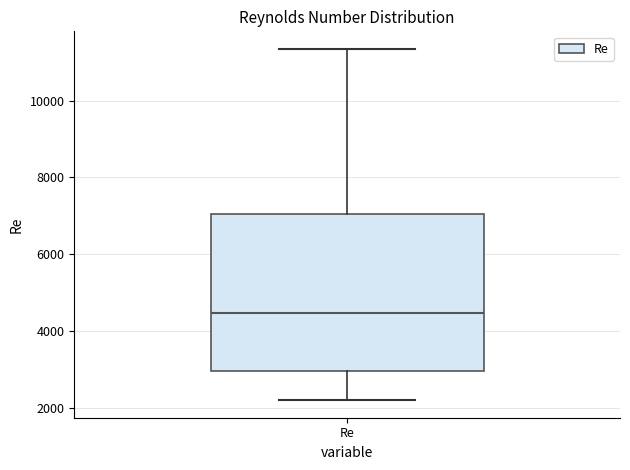

Read this box plot against the y-axis: the position of the median line, the range covered by the box, and the ends of both whiskers. The values are not printed on the chart, so give them approximately, as read against the axis.

median 4400, box 3000 to 7000, whiskers 2200 to 11400